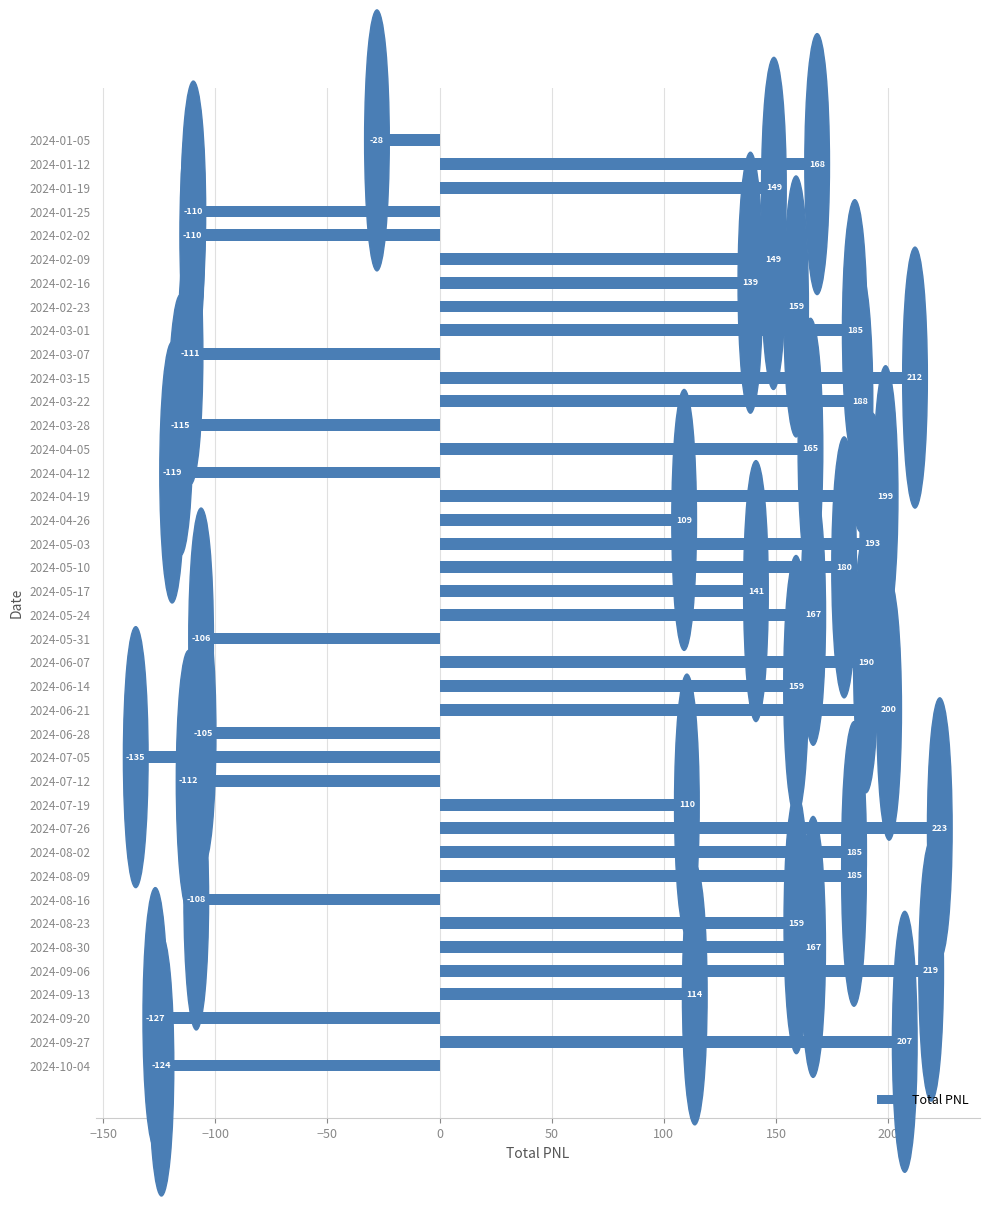

What is the label of the 25th bar from the bottom?

2024-04-19